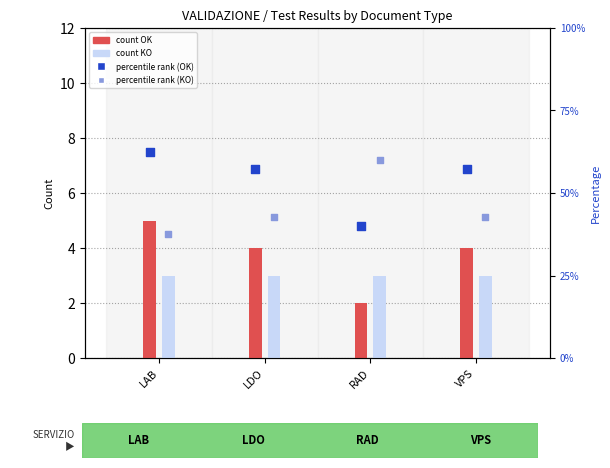

What is the total value across all series at RAD?

100.0